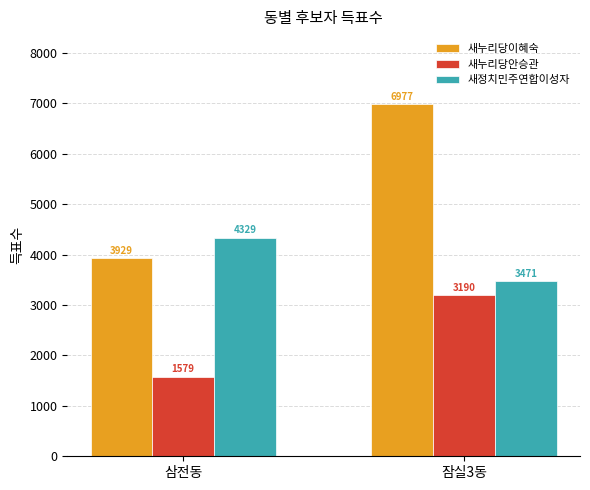

What is the label of the 2nd bar from the right?

삼전동